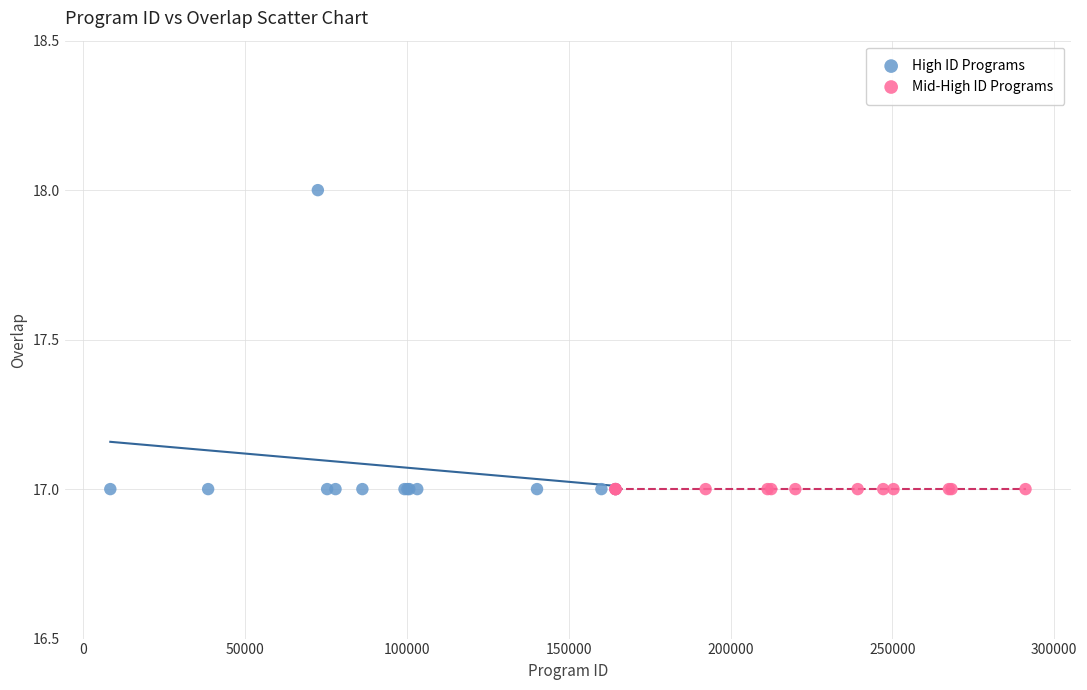

Which series contains the highest Y value?

High ID Programs